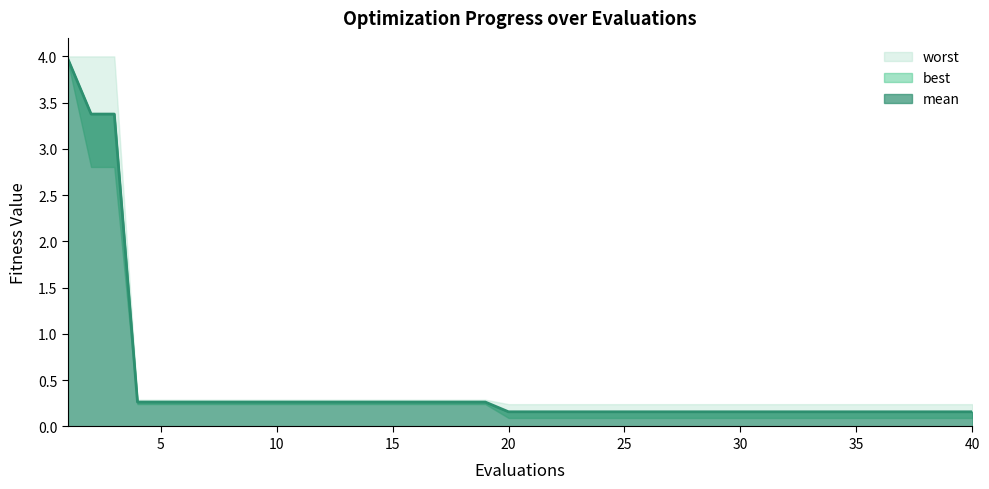

What is the value of the worst point at the 38th from the left?

0.2